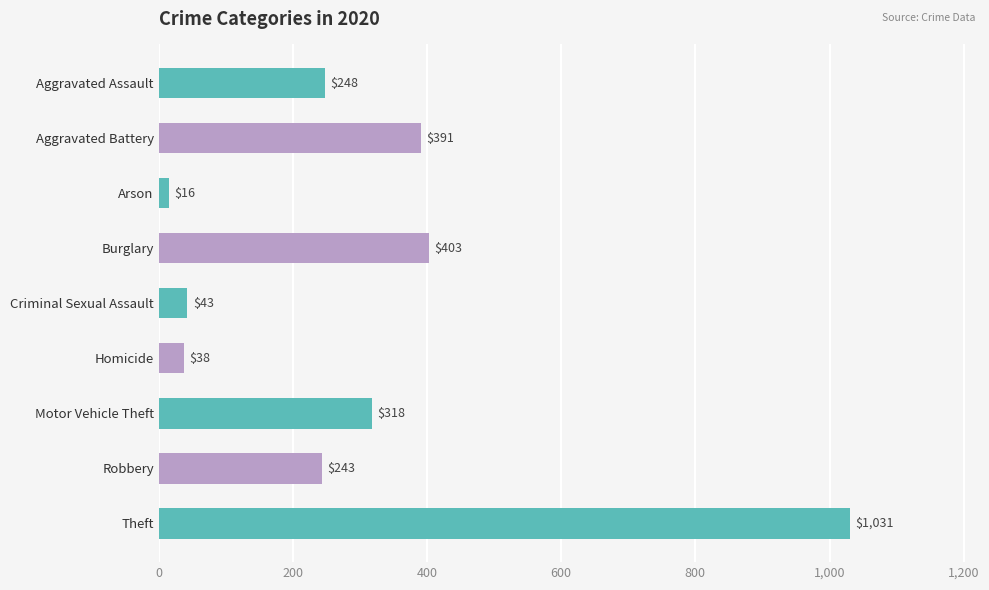

What is the difference between the maximum and minimum values?

1015